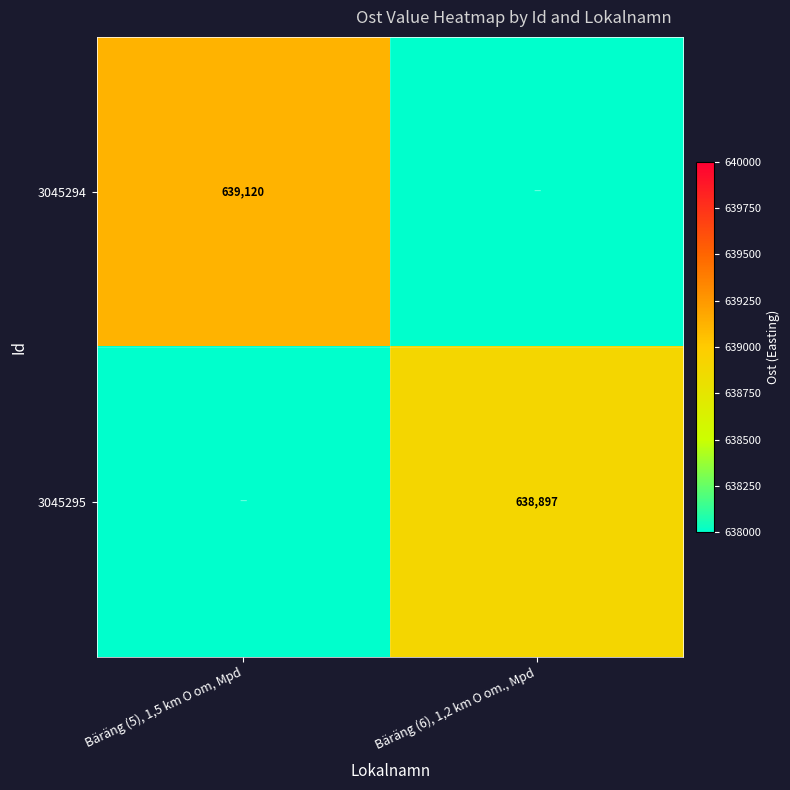

At which category does the chart reach its peak across all series?

Bäräng (5), 1,5 km O om, Mpd